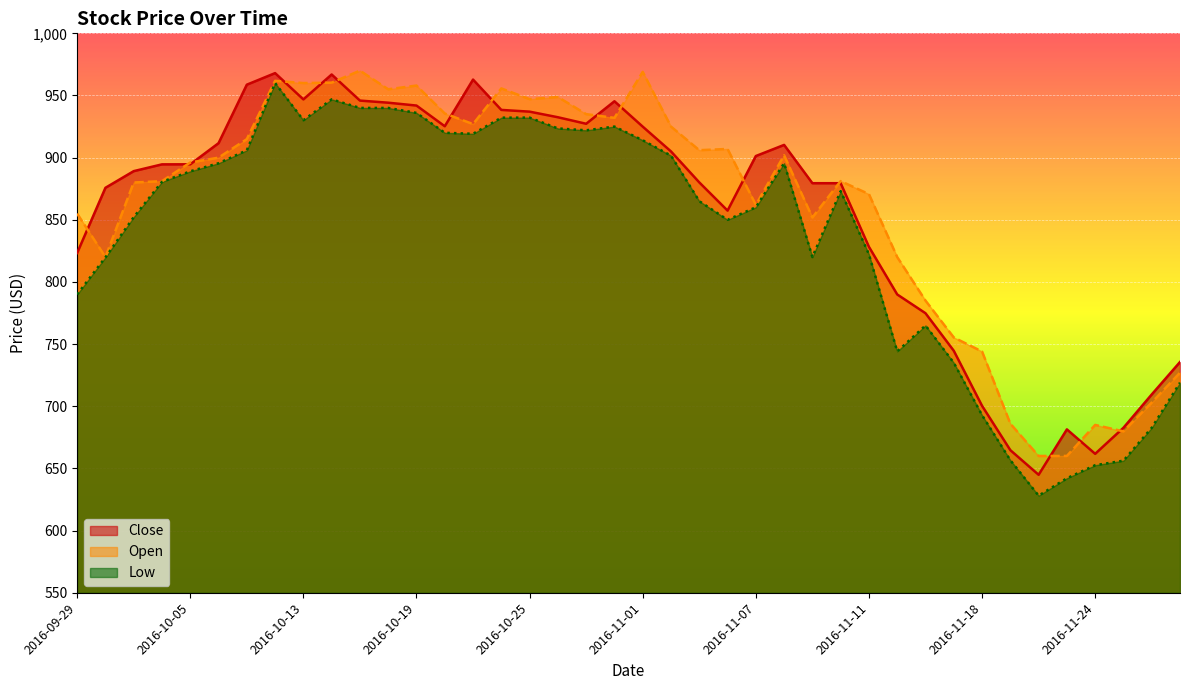

How many data points does each series have?

40